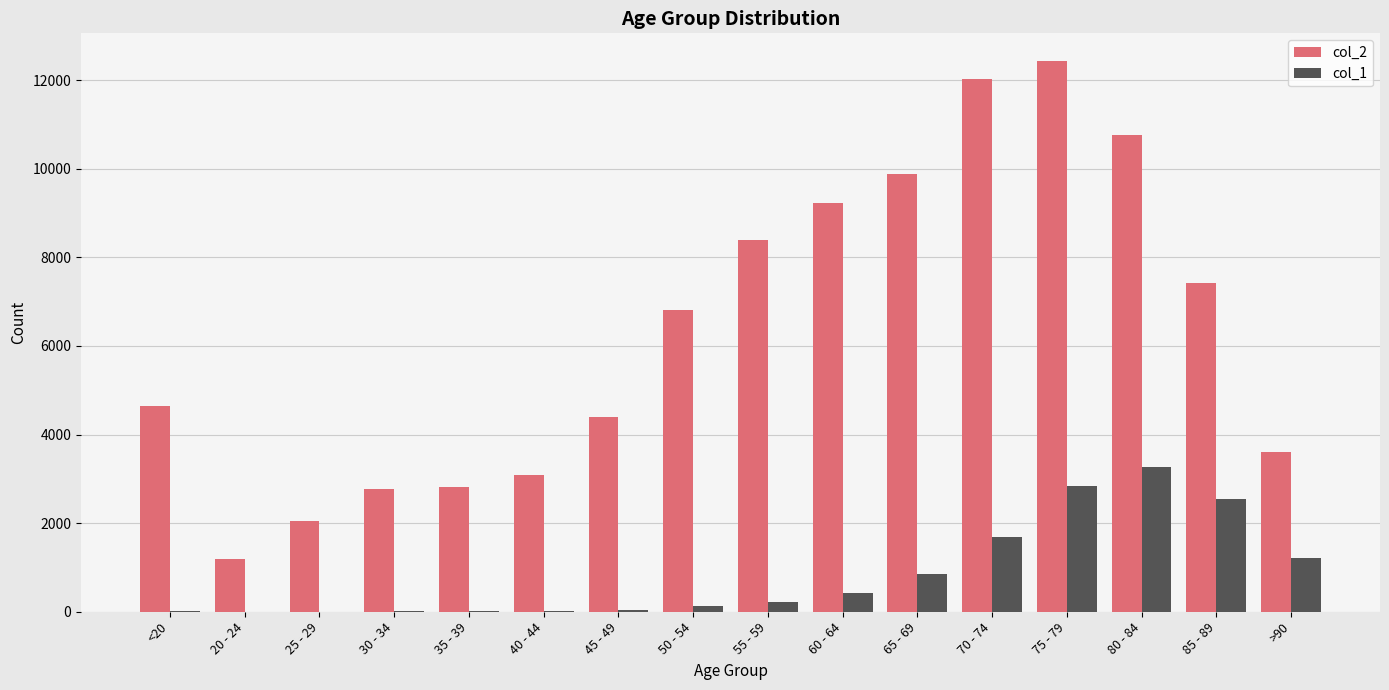

Which category has the highest value across all series?

75 - 79